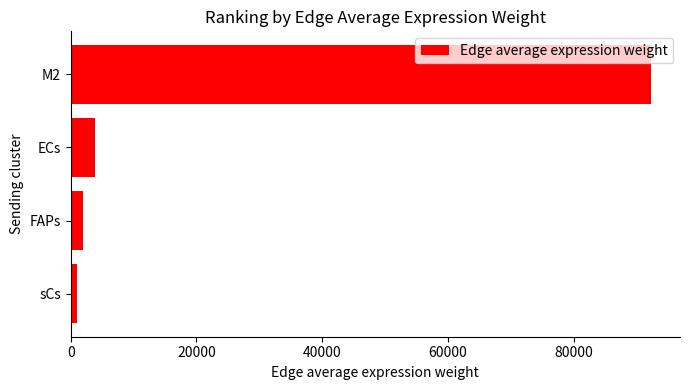

Reading bottom to top, extract all data points from this chart.

sCs=959.2	FAPs=1984.9	ECs=3876.5	M2=92277.8